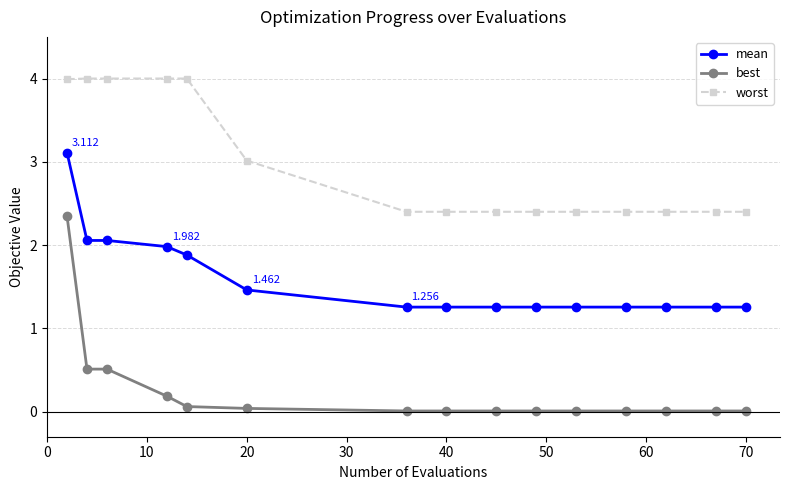

Which series has the widest spread of values?

best